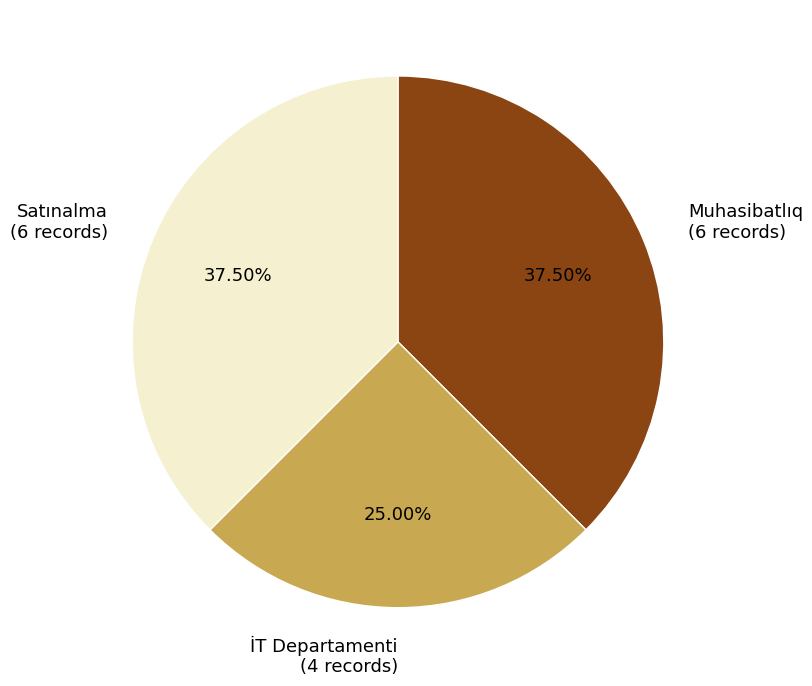

How many slices are in this pie chart?

3